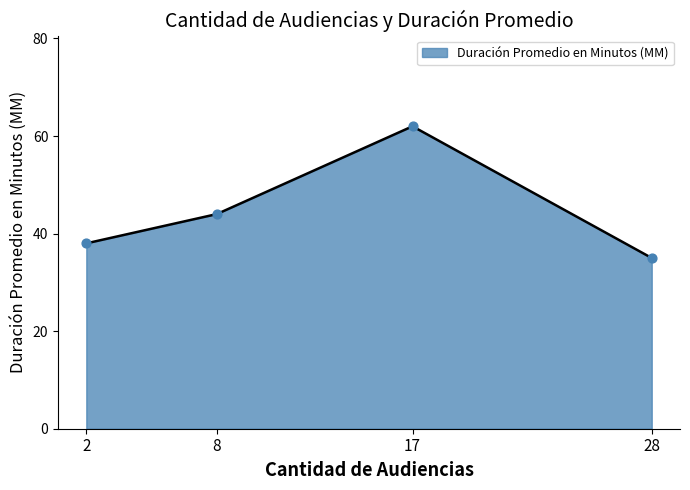

Which has a higher value, 17 or 28?

17